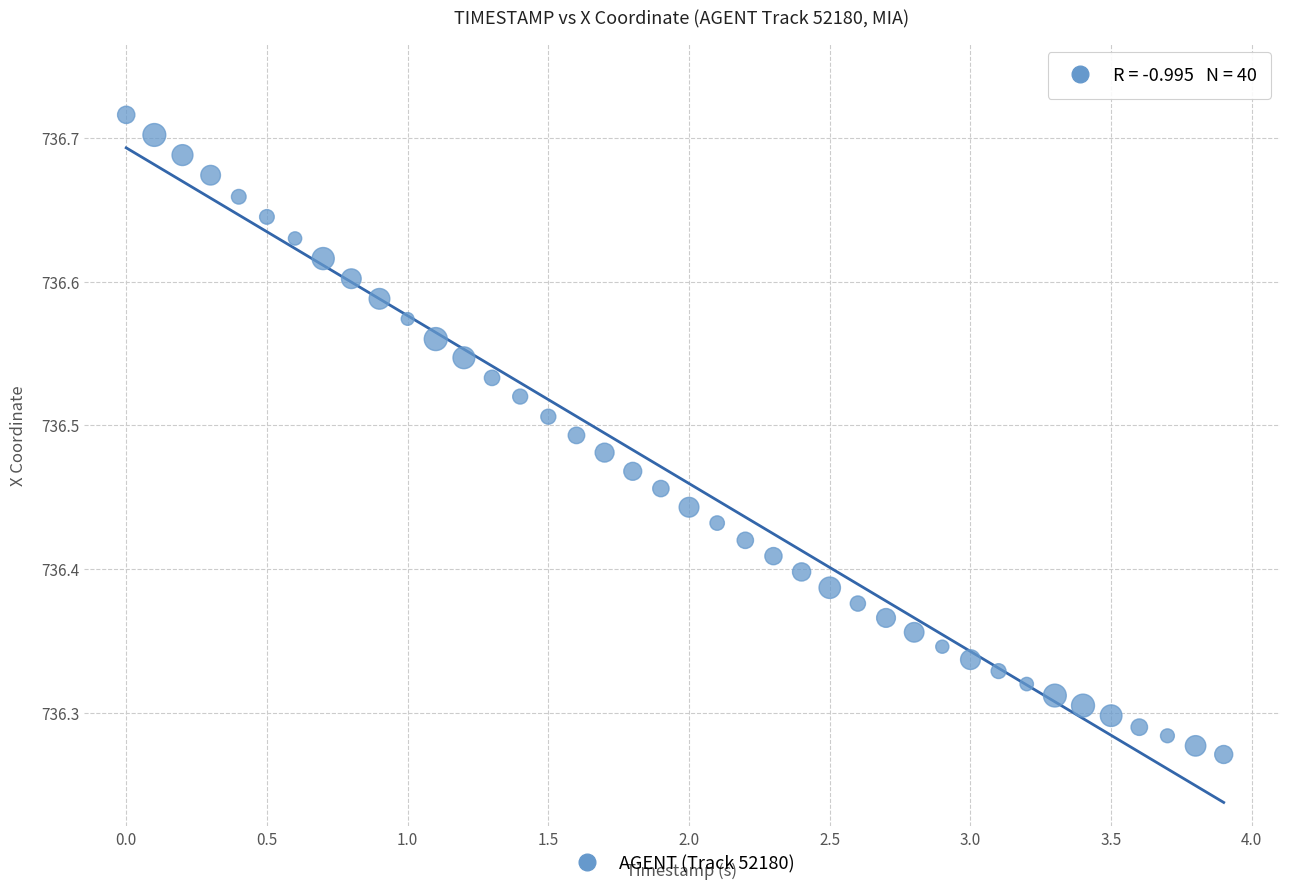

What is the range of X values (max minus min)?

3.9